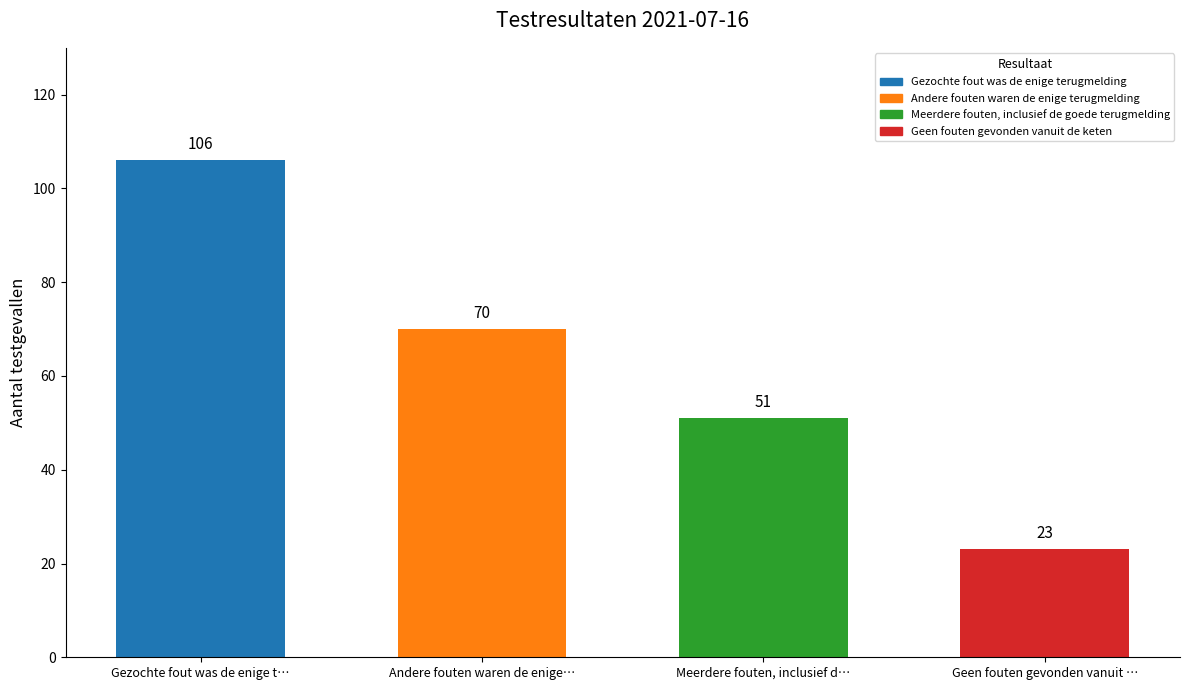

Read the value at Andere fouten waren de enige…, to the nearest 10.

70